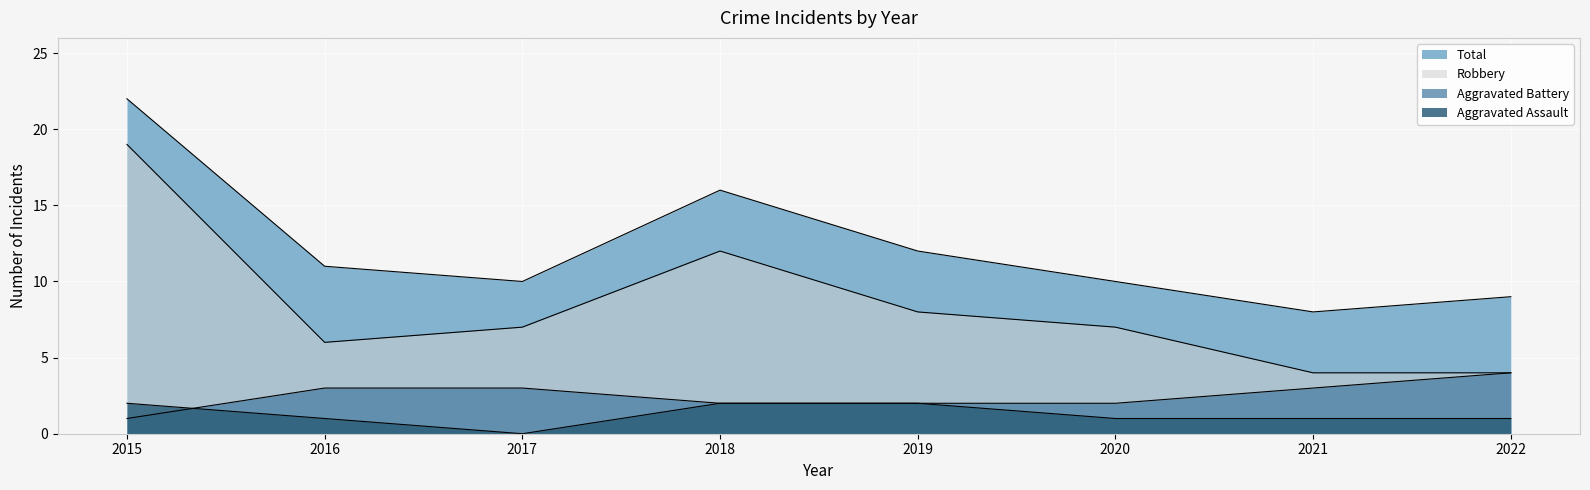

The Total series shows 8 at 2021. True or false?

True